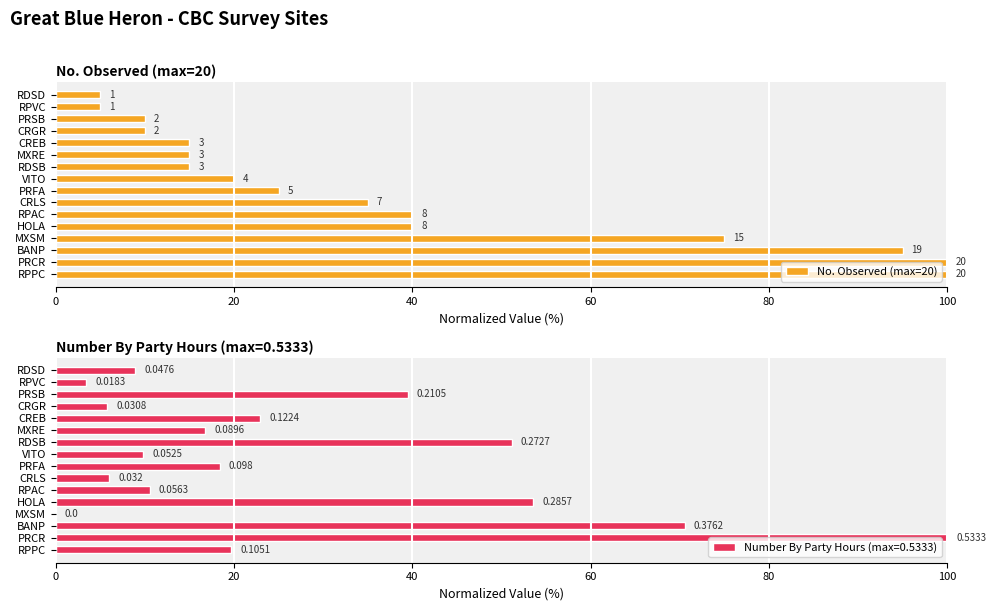

What is the minimum value shown in the chart?

5